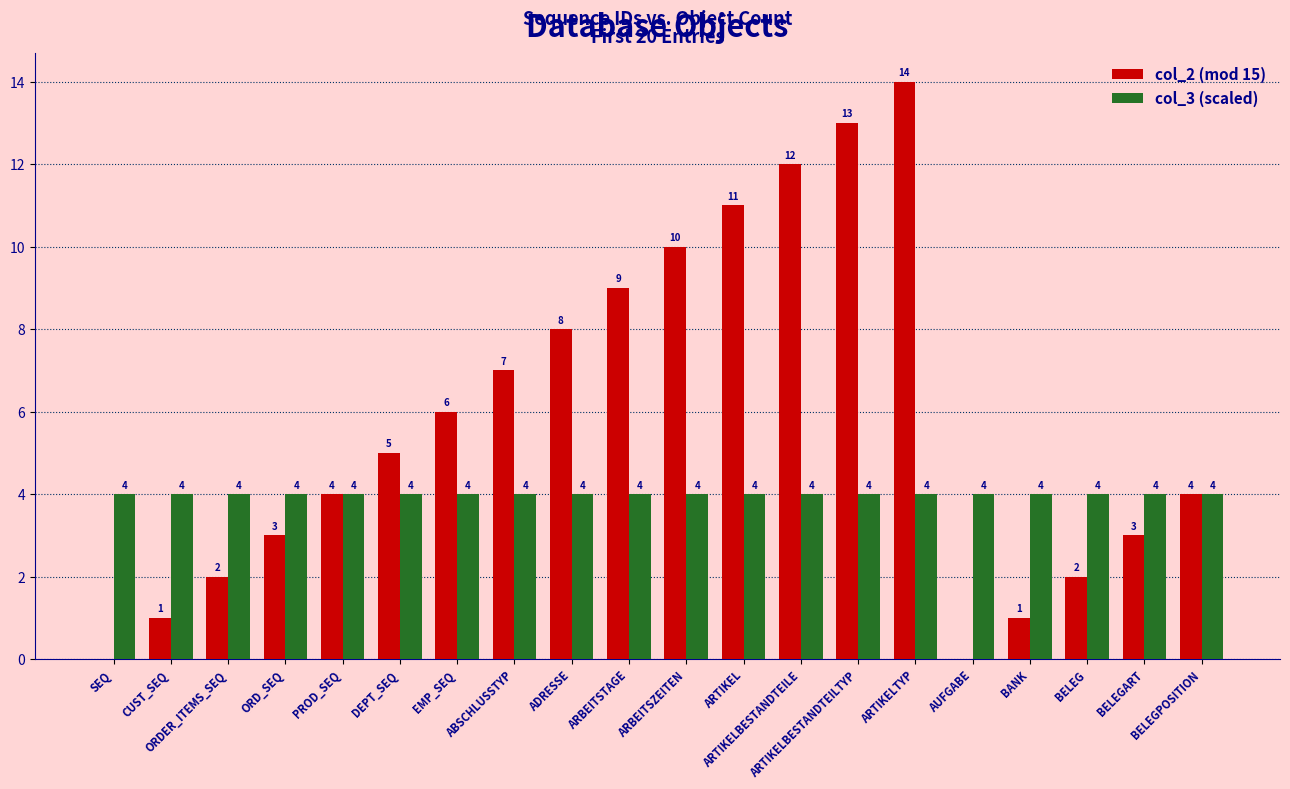

How many groups of bars are there?

20